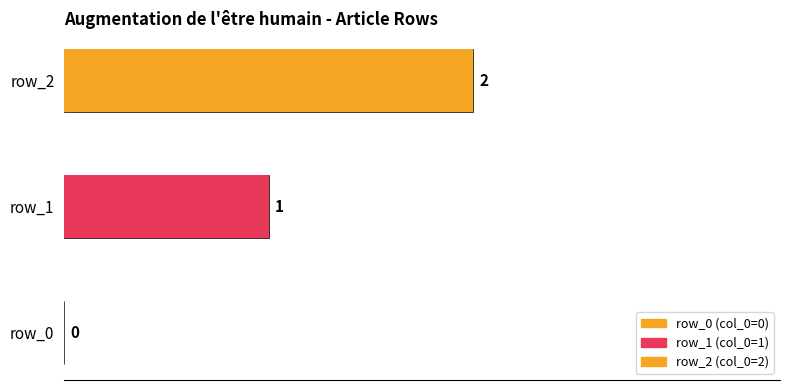

Reading right to left, transcribe all the data shown in this chart.

row_2=2	row_1=1	row_0=0